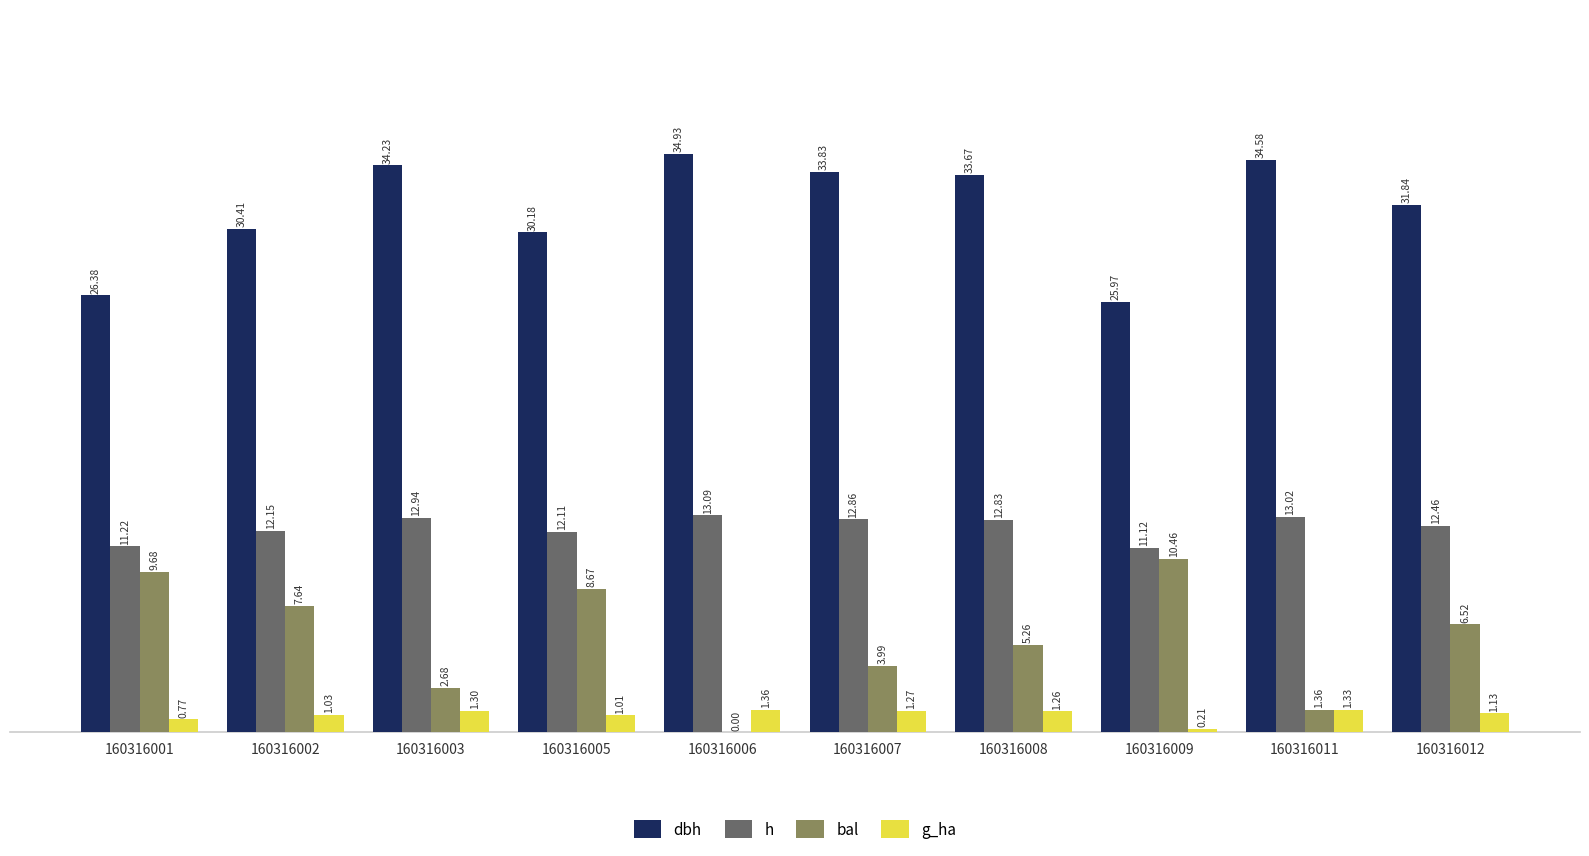

What is the sum of all h values?

123.8